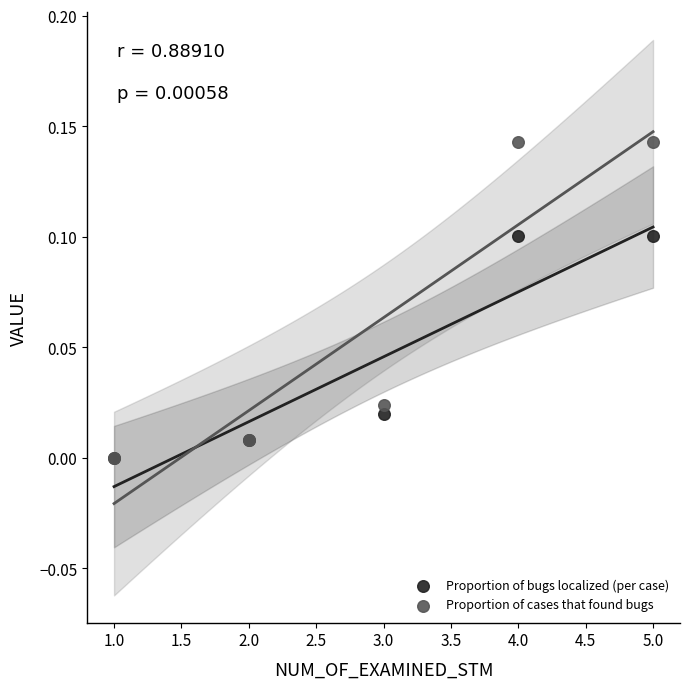

Which series contains the highest Y value?

Proportion of cases that found bugs